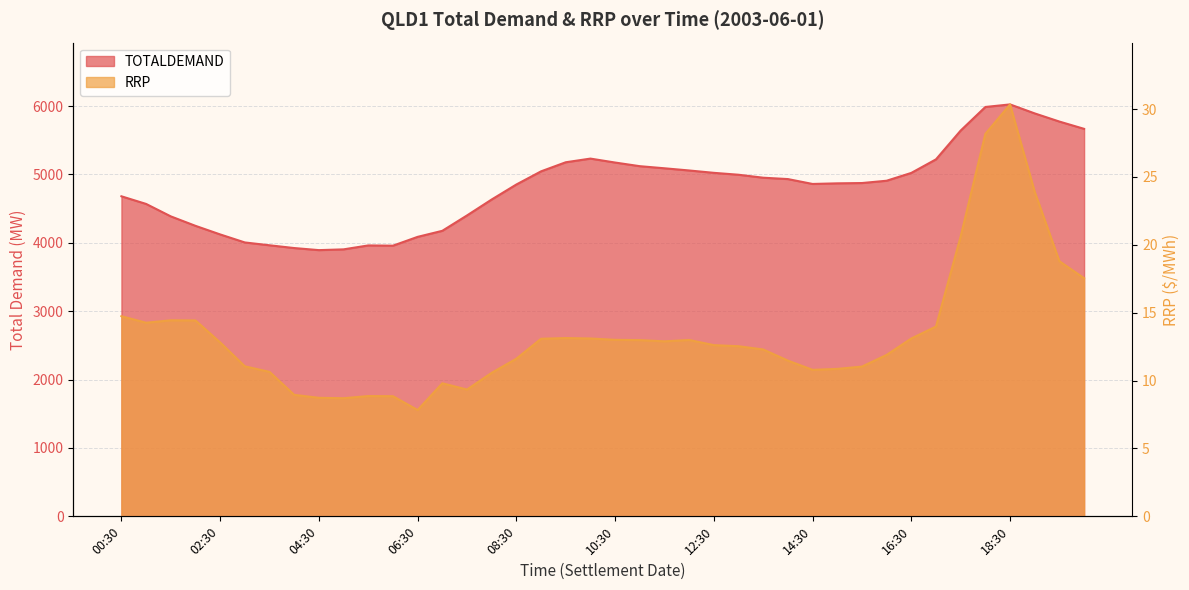

Read the TOTALDEMAND value at 09:00.

5045.8